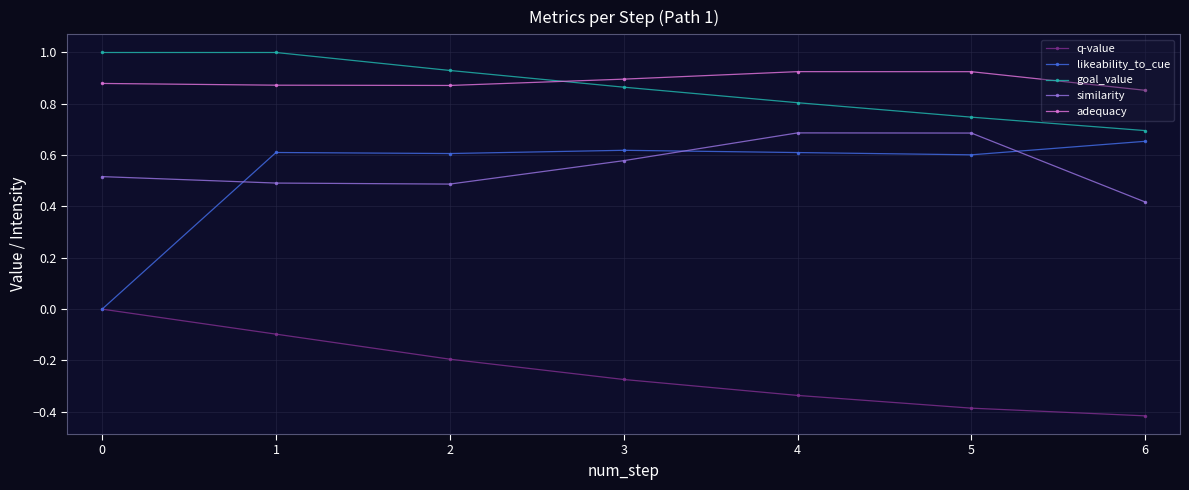

At which label does likeability_to_cue reach its minimum?

0